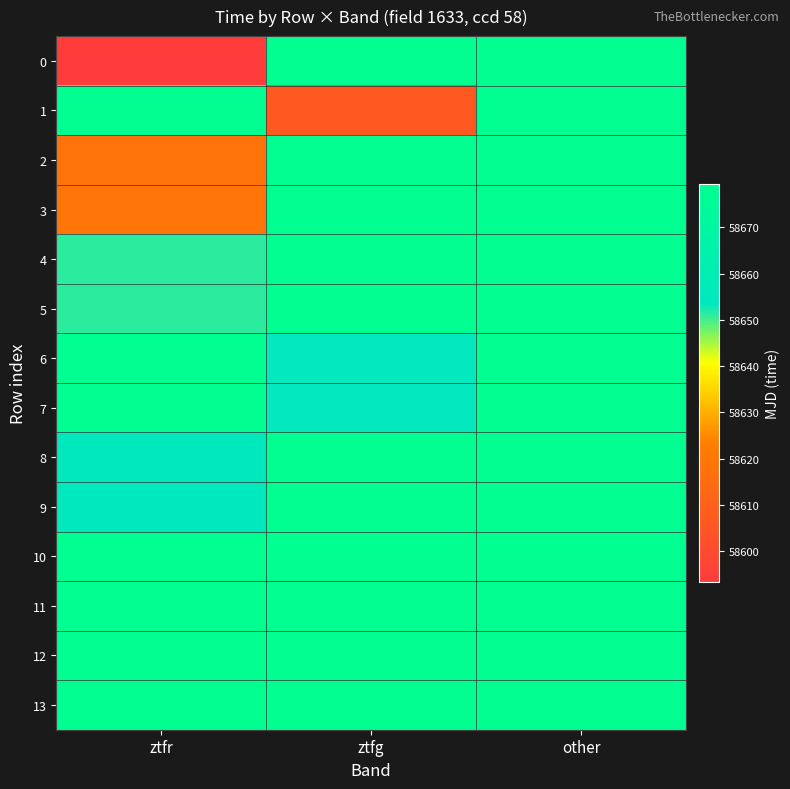

At how many categories does at least one series exceed 46762?

2